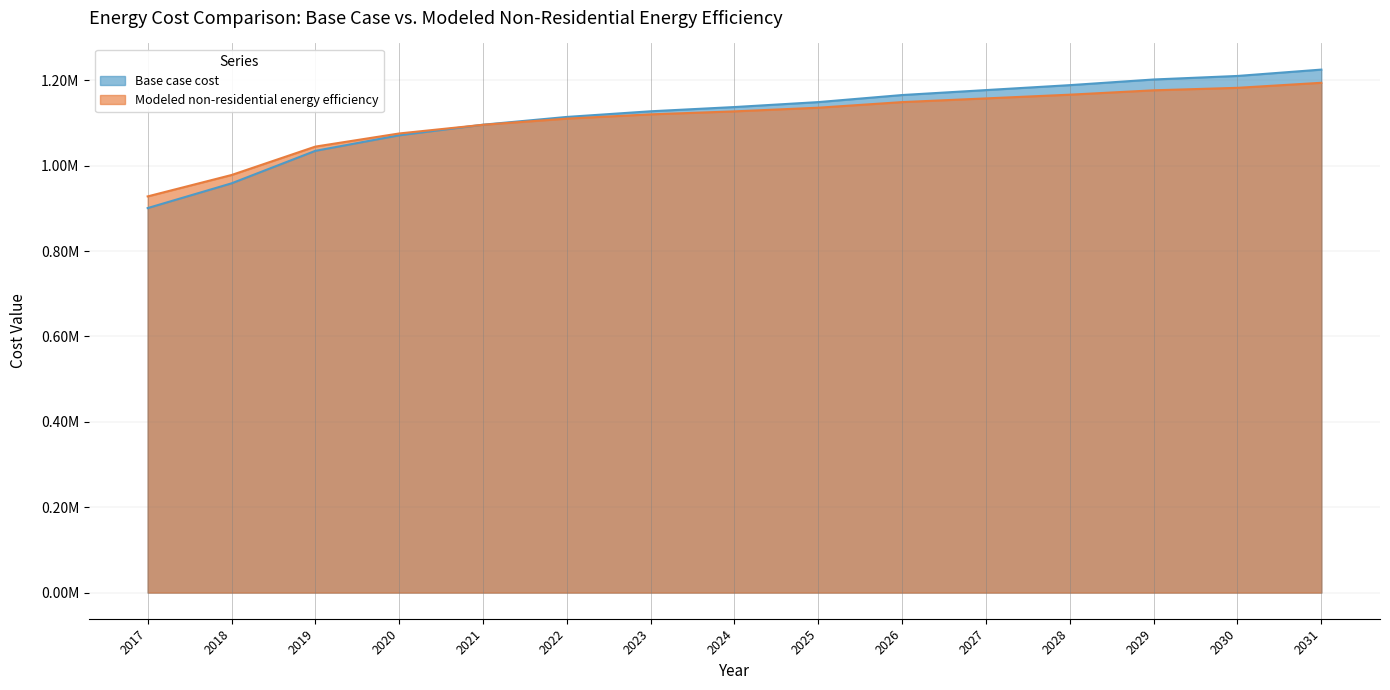

Reading right to left, list all the values displayed in this chart.

Base case cost: 2031=1225317.7	2030=1210419.1	2029=1202142.1	2028=1188898.8	2027=1177311.0	2026=1165723.1	2025=1149169.1	2024=1137581.3	2023=1127648.8	2022=1114405.6	2021=1096196.1	2020=1071365.0	2019=1034946.1	2018=958797.5	2017=900858.3
Modeled non-residential energy efficiency: 2031=1194415.7	2030=1182594.2	2029=1176788.9	2028=1166540.7	2027=1157827.8	2026=1149156.8	2025=1136045.8	2024=1127461.7	2023=1120417.0	2022=1110429.7	2021=1096006.7	2020=1075654.9	2019=1044892.4	2018=978317.3	2017=928231.4